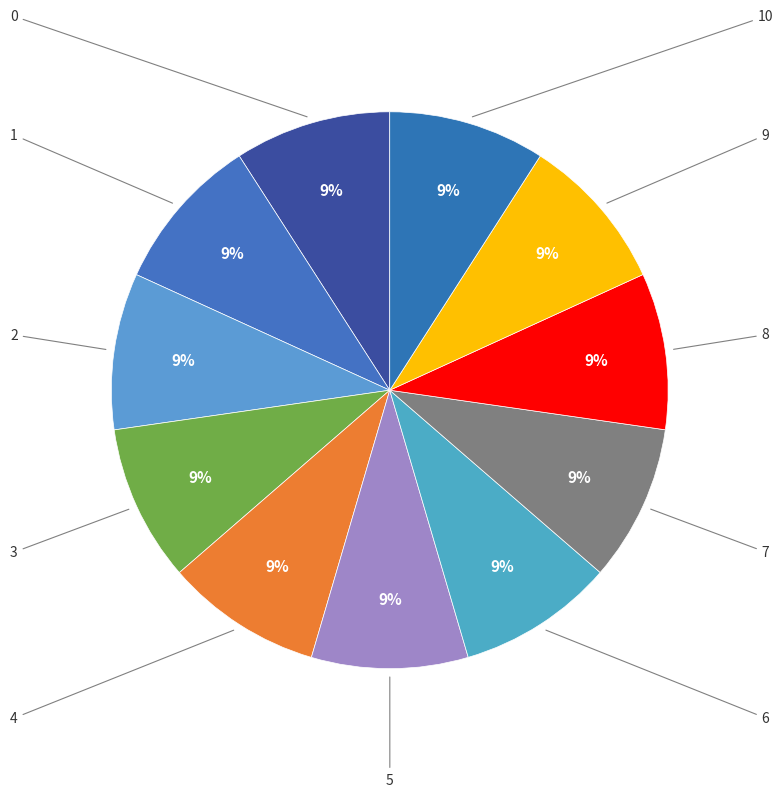

What percentage is the 8 slice, to the nearest percent?

9%